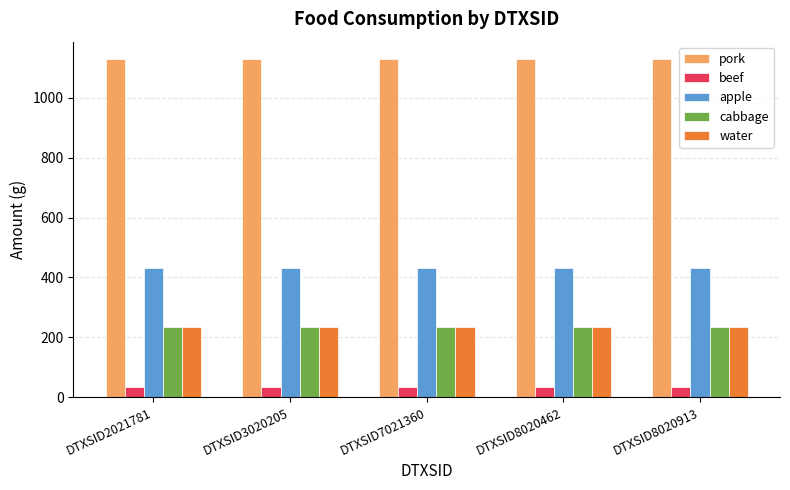

Reading left to right, what are all the values shown in this chart?

pork: 1131.1	1131.1	1131.1	1131.1	1131.1
beef: 35.0	35.0	35.0	35.0	35.0
apple: 431.6	431.6	431.6	431.6	431.6
cabbage: 234.4	234.4	234.4	234.4	234.4
water: 234.4	234.4	234.4	234.4	234.4